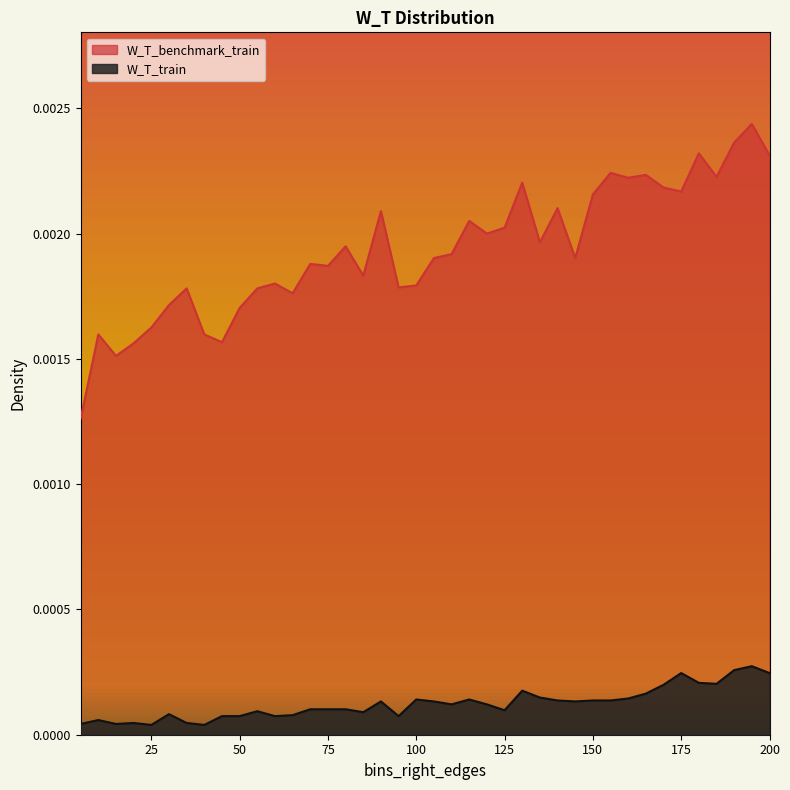

At how many categories does at least one series exceed 0?

40